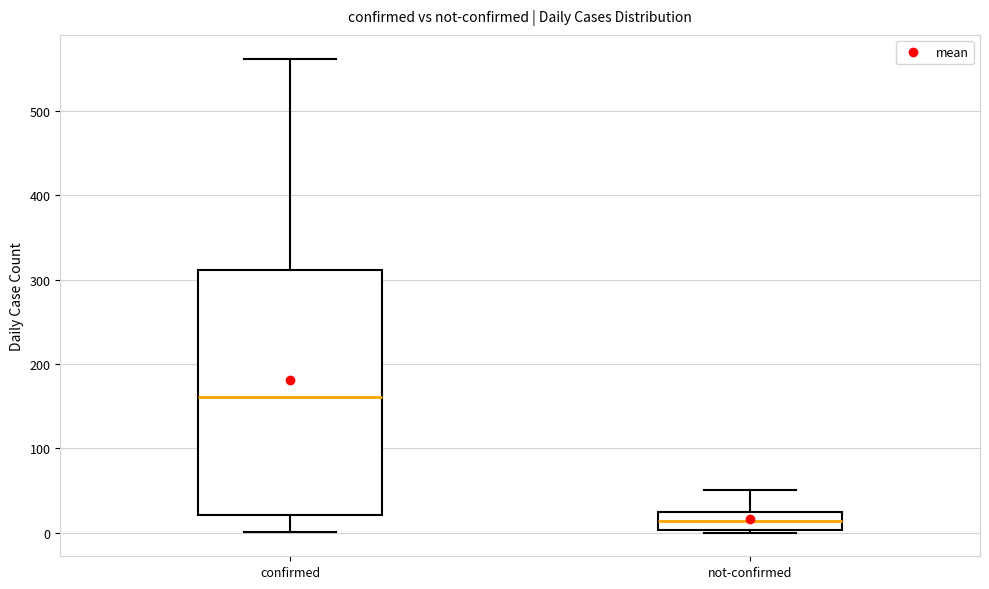

Which box is the tallest, from its lower edge to its upper edge?

confirmed